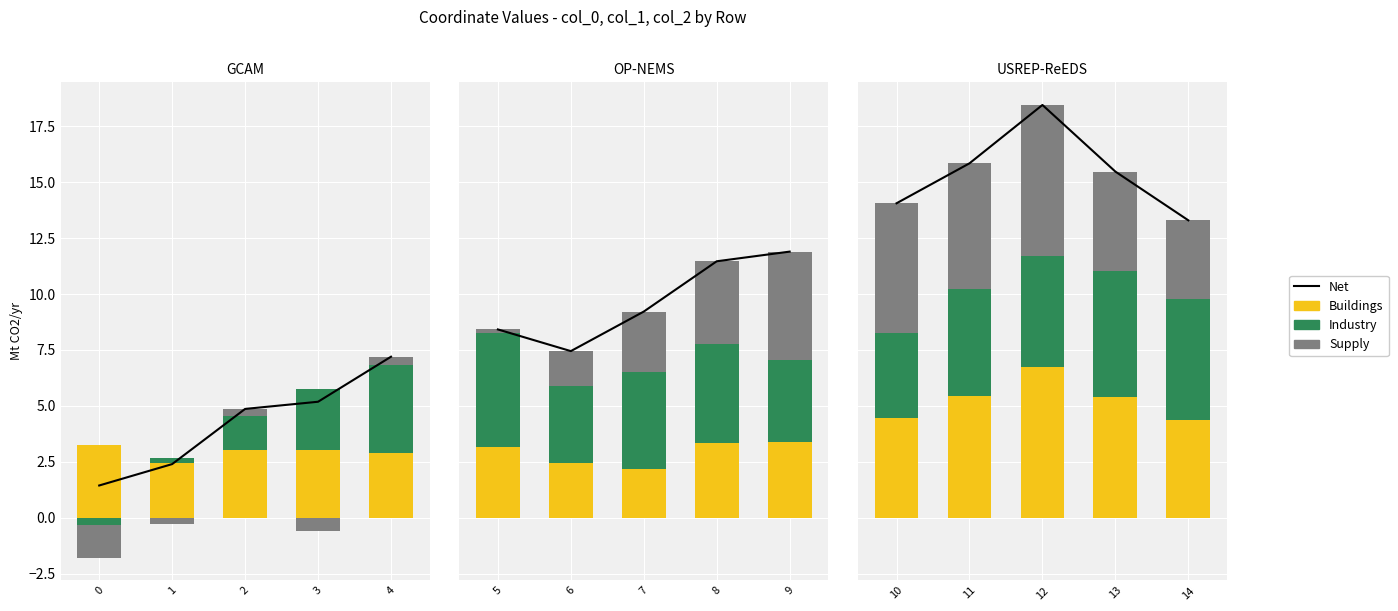

What is the difference between the maximum and second lowest values in the Industry series?

0.8